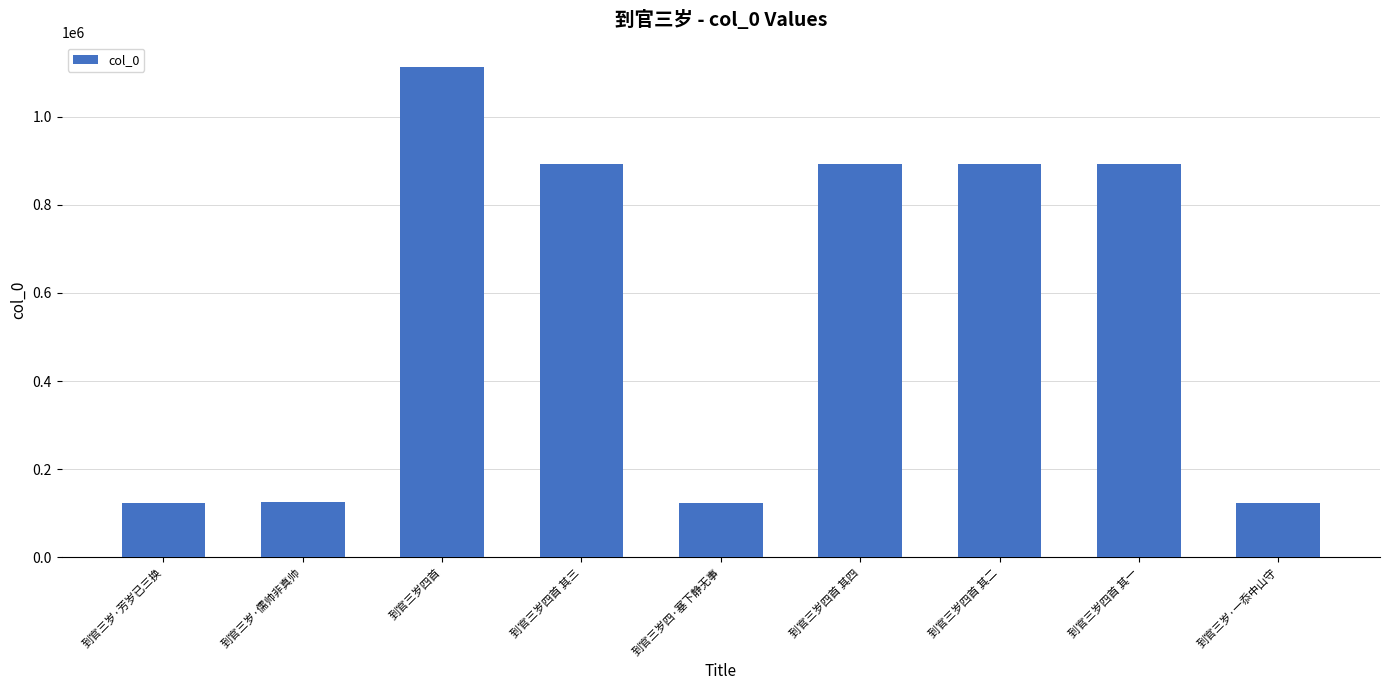

What is the greatest value displayed?

1112093